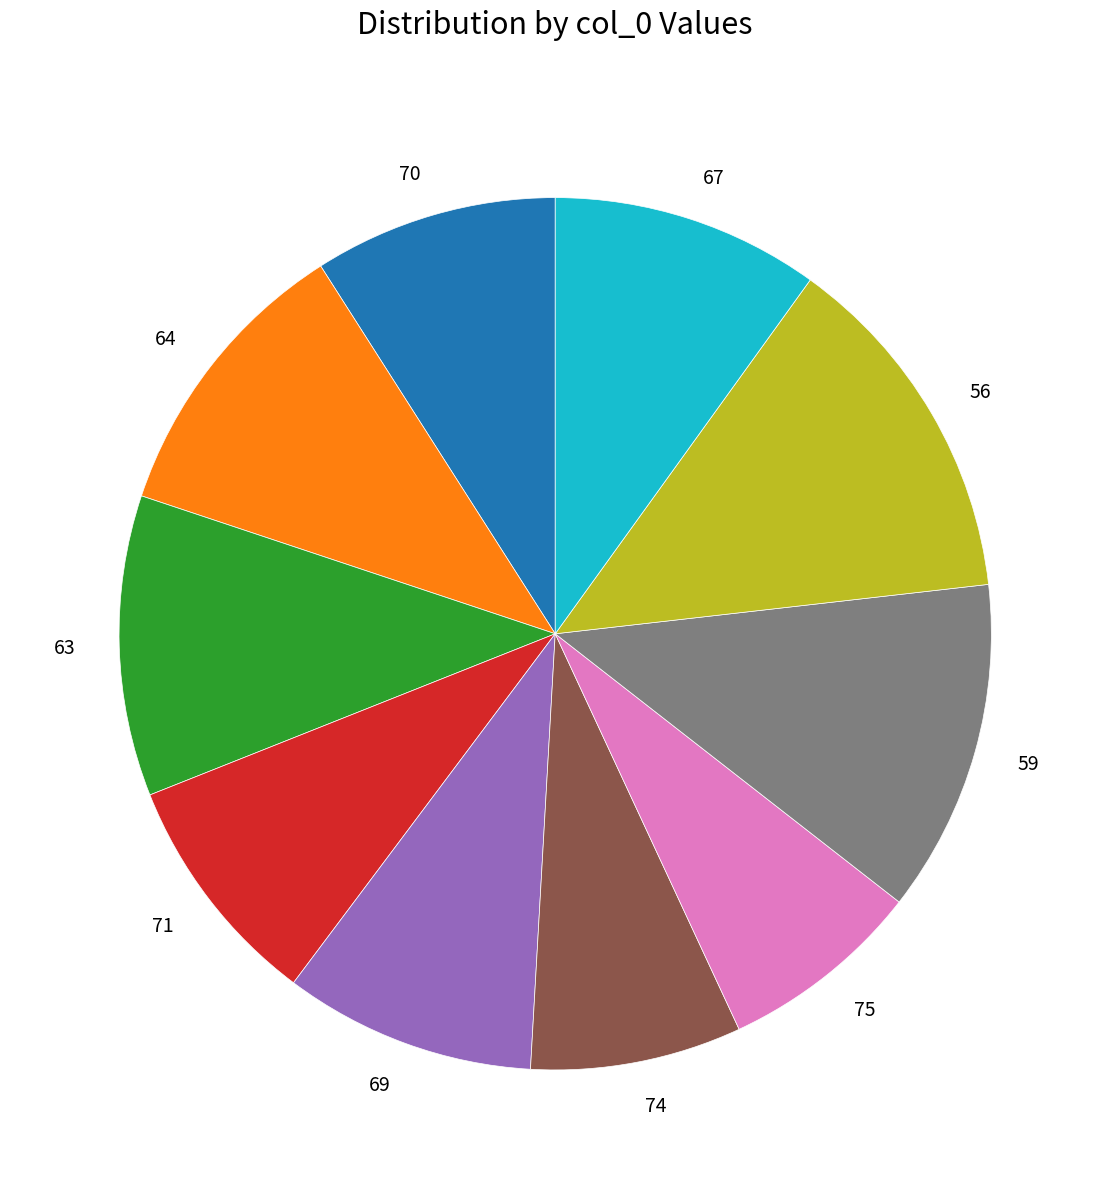

What is the largest slice in the pie chart?

56